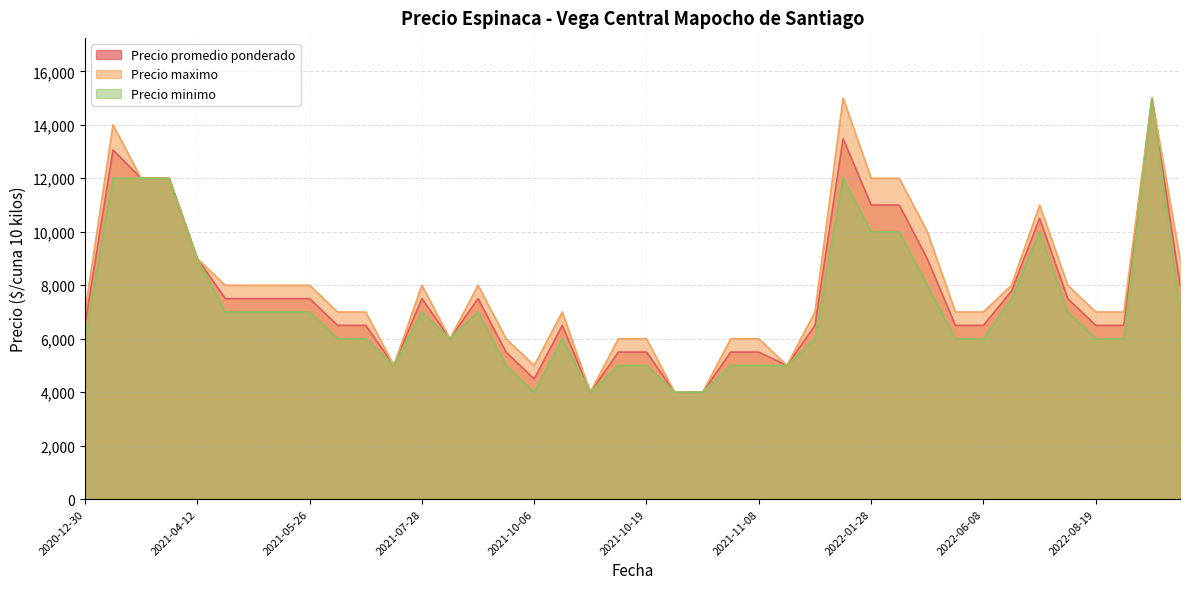

Which series changed the most between 2021-04-12 and 2021-05-26?

Precio minimo